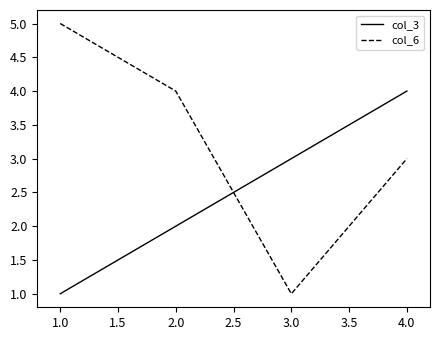

What is the greatest value displayed?

5